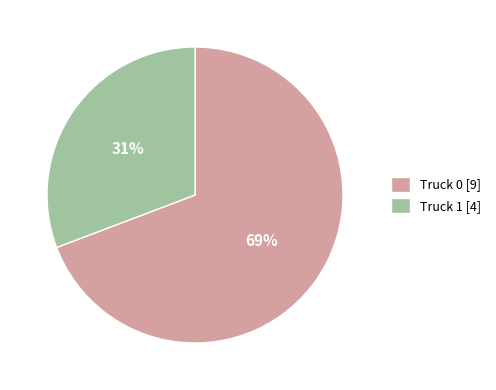

To the nearest percent, what is the combined percentage of Truck 0 and Truck 1?

100%